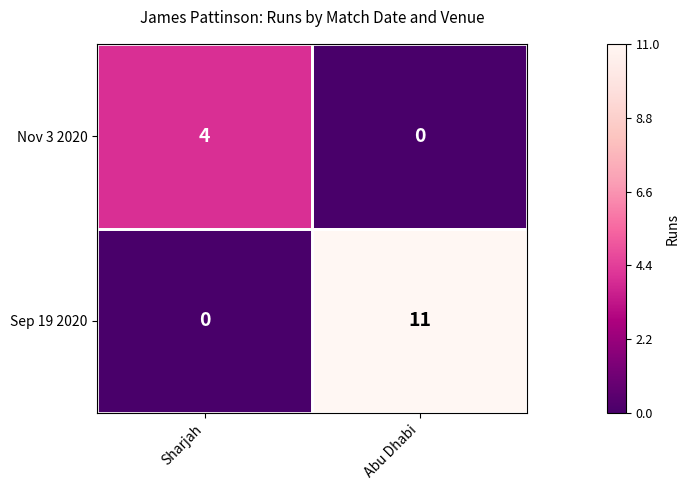

What is the approximate value of Sep 19 2020 at Abu Dhabi, to the nearest 5?

10